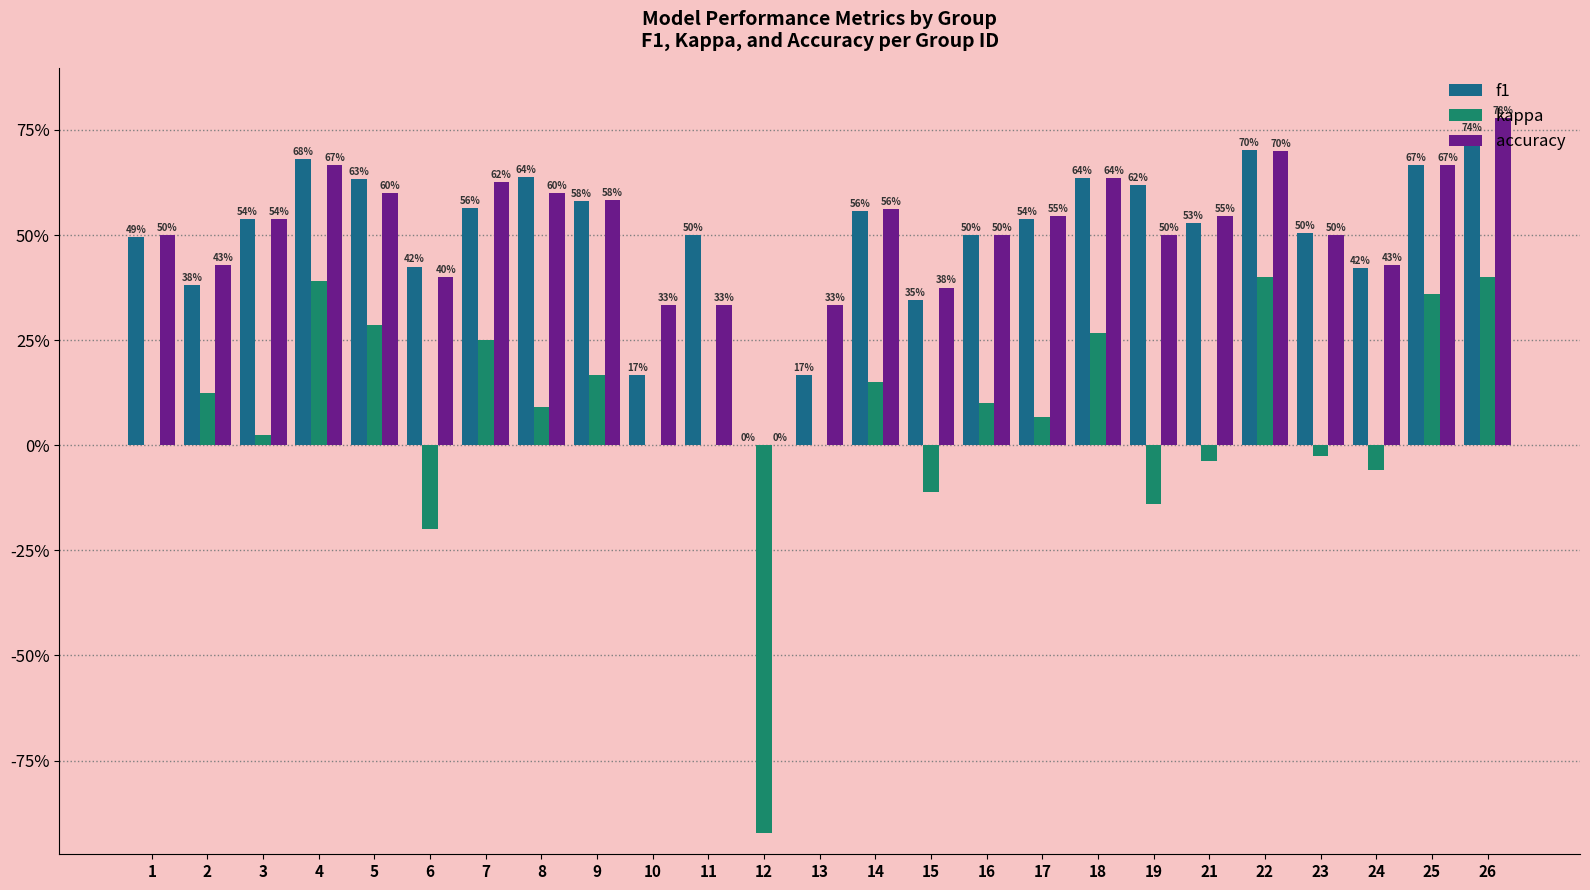

Are the bars grouped side by side (vs. stacked)?

Yes